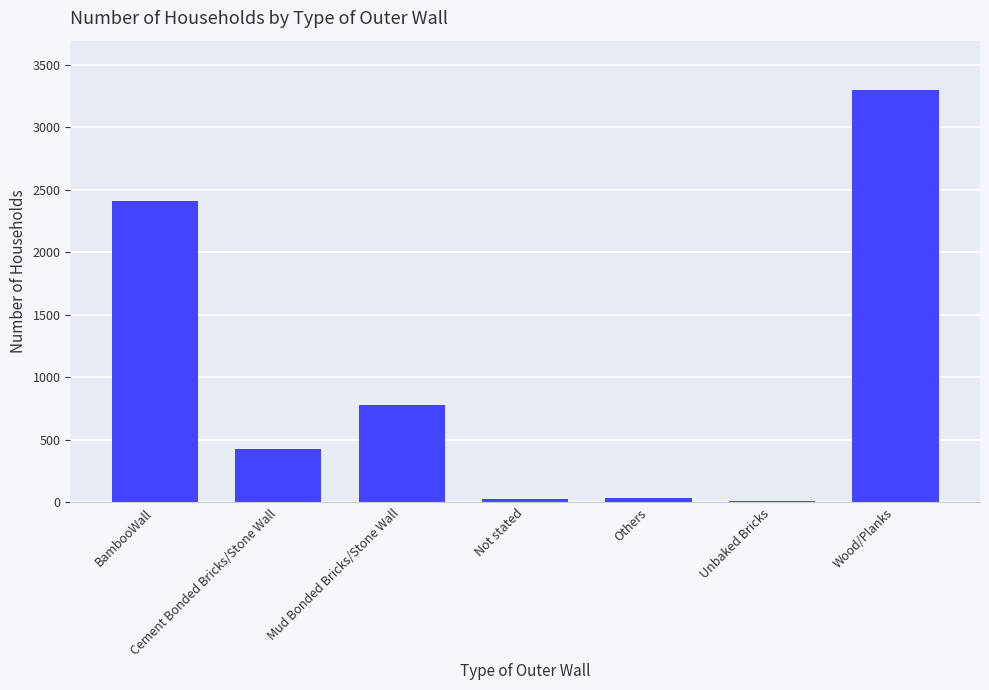

At which category does the chart reach its peak across all series?

Wood/Planks